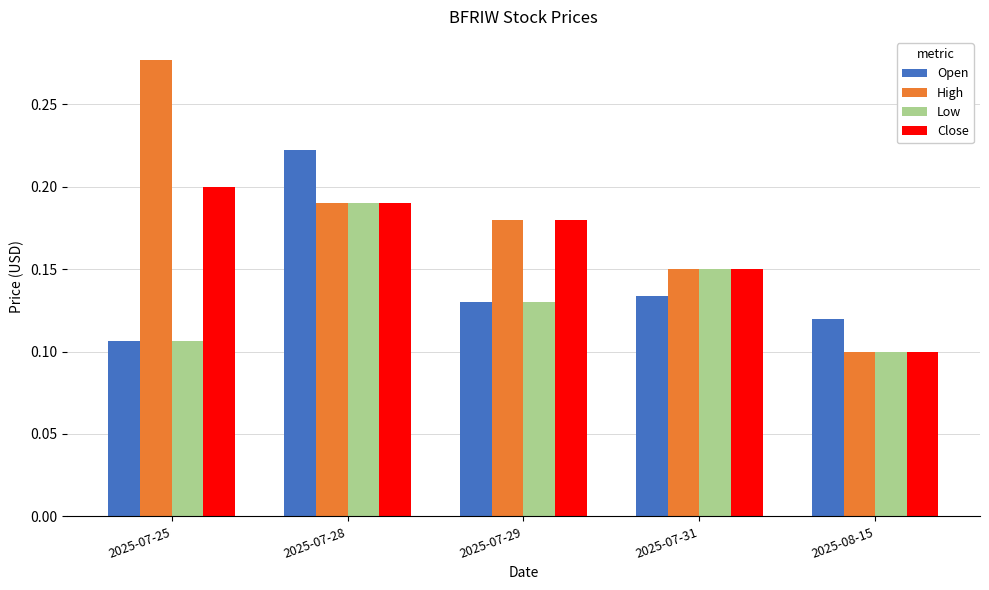

Where is Low nearest to the value 0?

2025-08-15